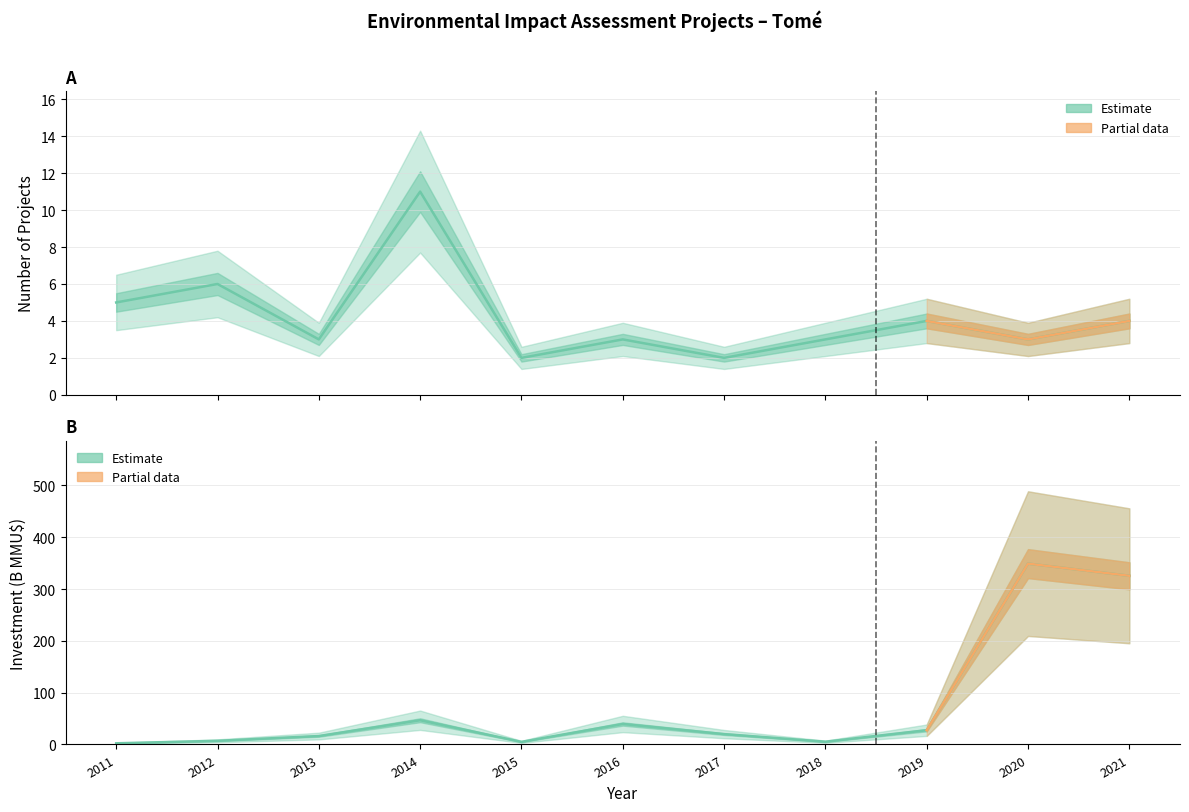

How many values are below 3?

2